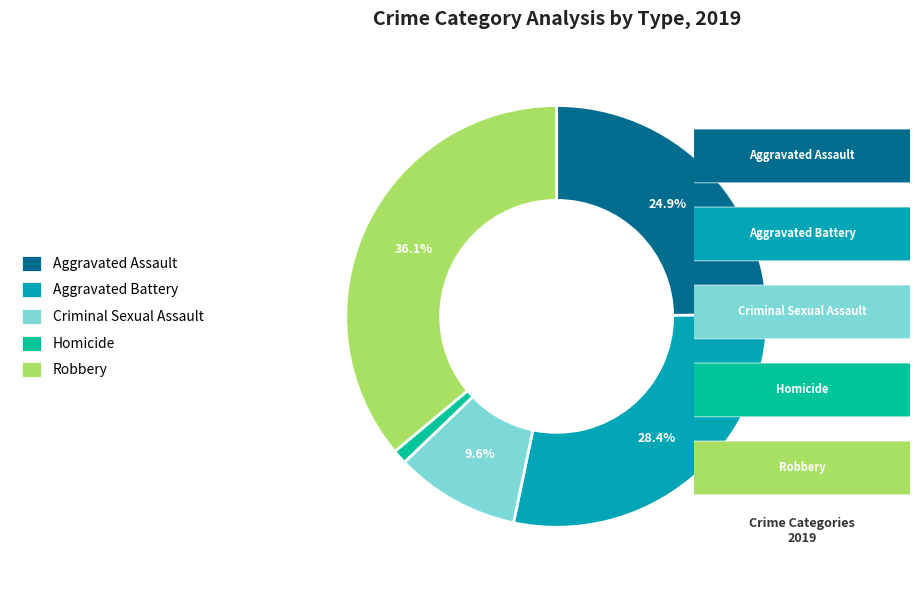

How many segments does this pie chart have?

5